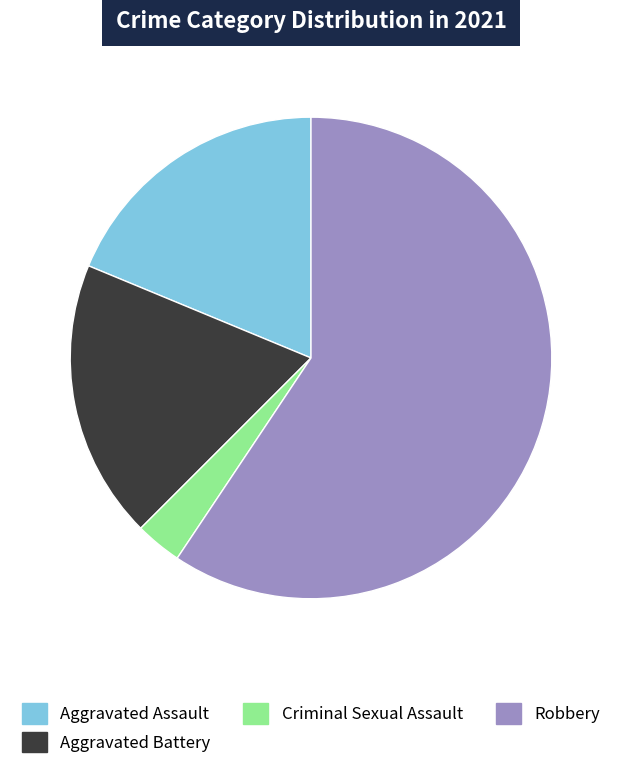

Do Criminal Sexual Assault and Aggravated Battery together represent more than half of the pie?

No